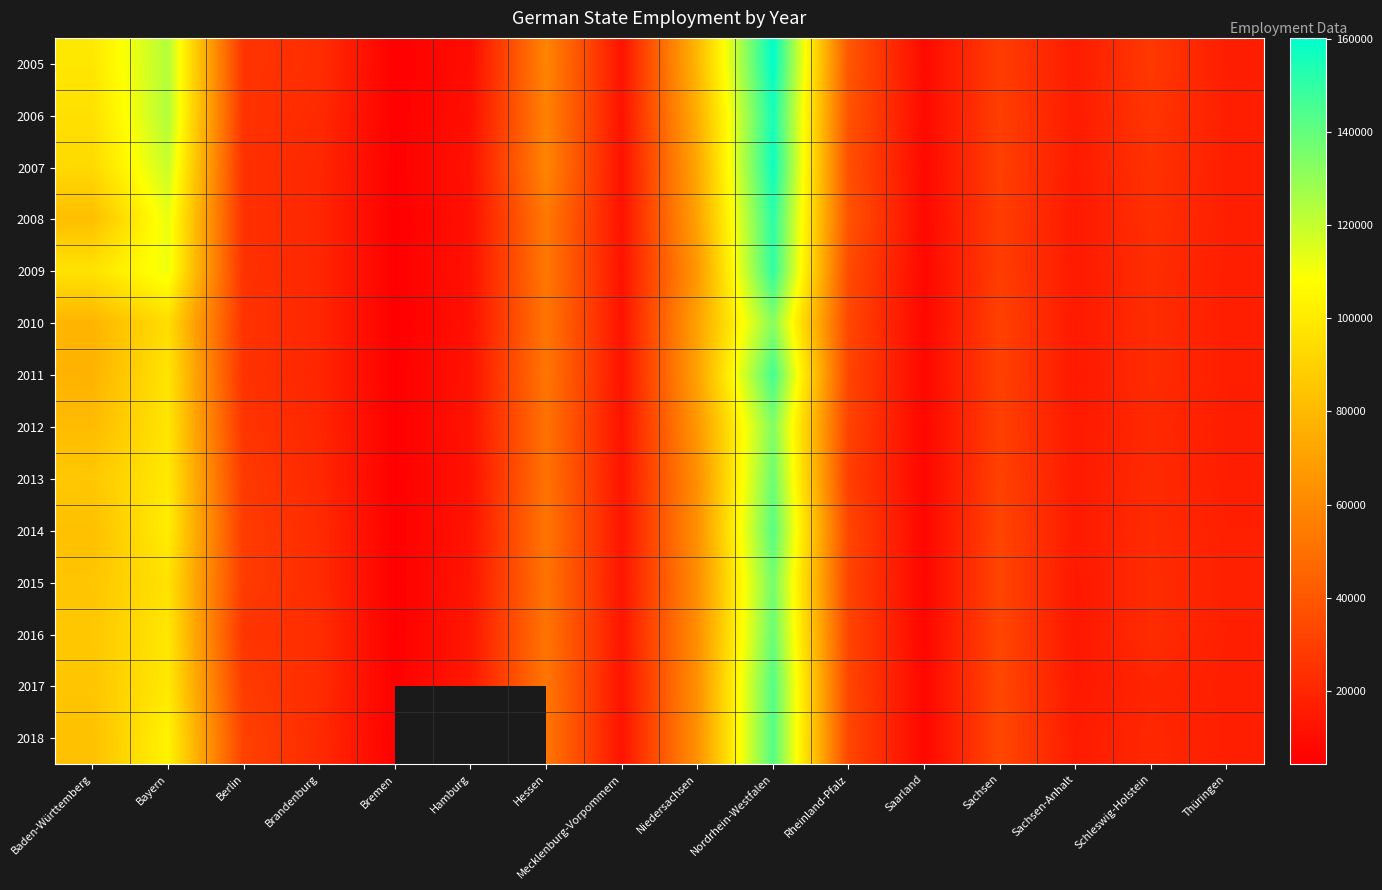

Rank the series at Baden-Württemberg from highest to lowest value.

2005, 2009, 2006, 2007, 2013, 2016, 2017, 2015, 2018, 2014, 2008, 2012, 2010, 2011